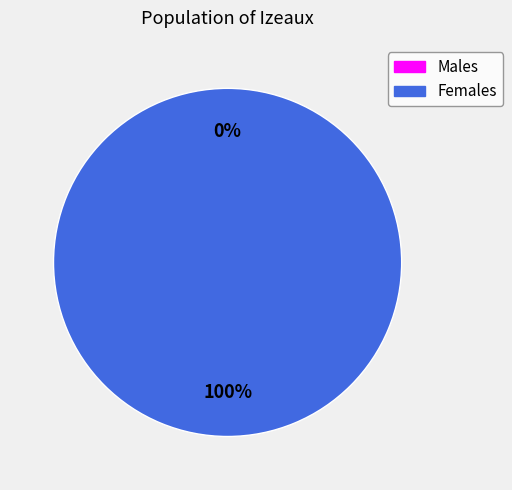

Is it true that 1552746075 is 1% of the pie?

False